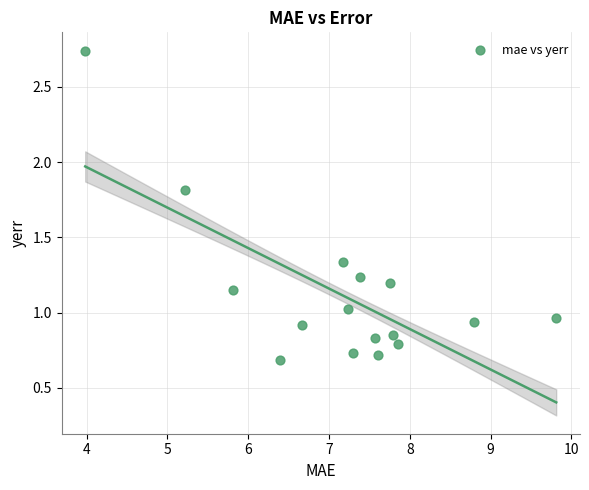

What is the range of Y values (max minus min)?

2.1